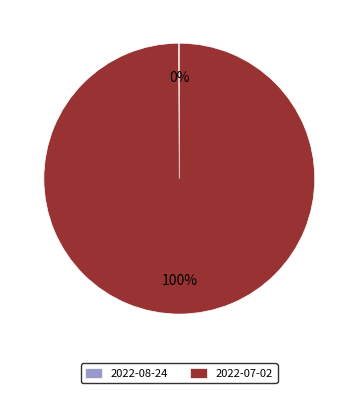

Which category has the biggest portion of the pie?

2022-07-02